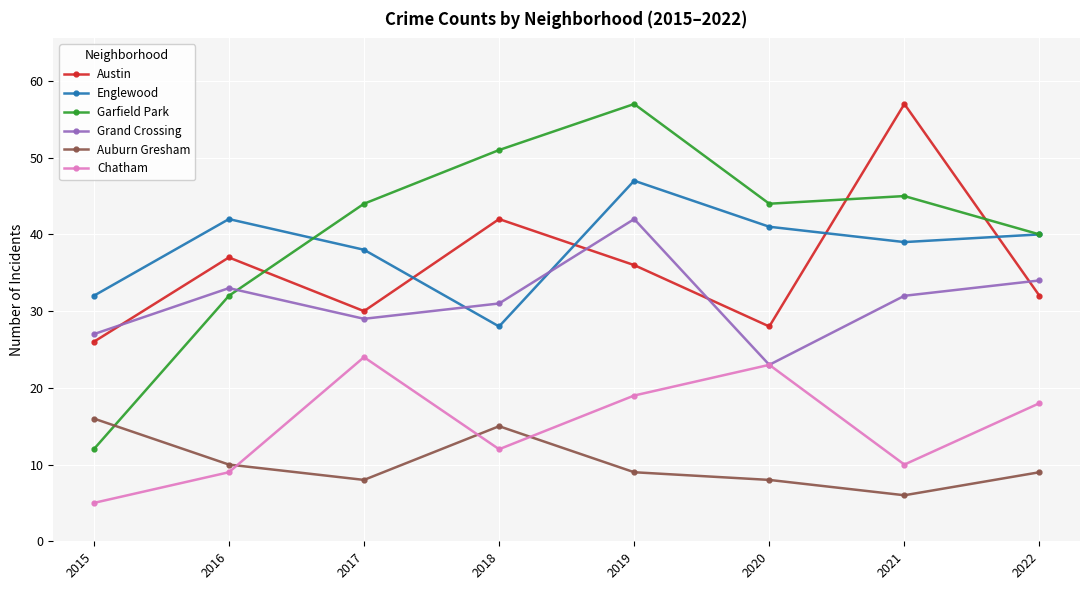

The Grand Crossing series shows 23 at 2020. True or false?

True